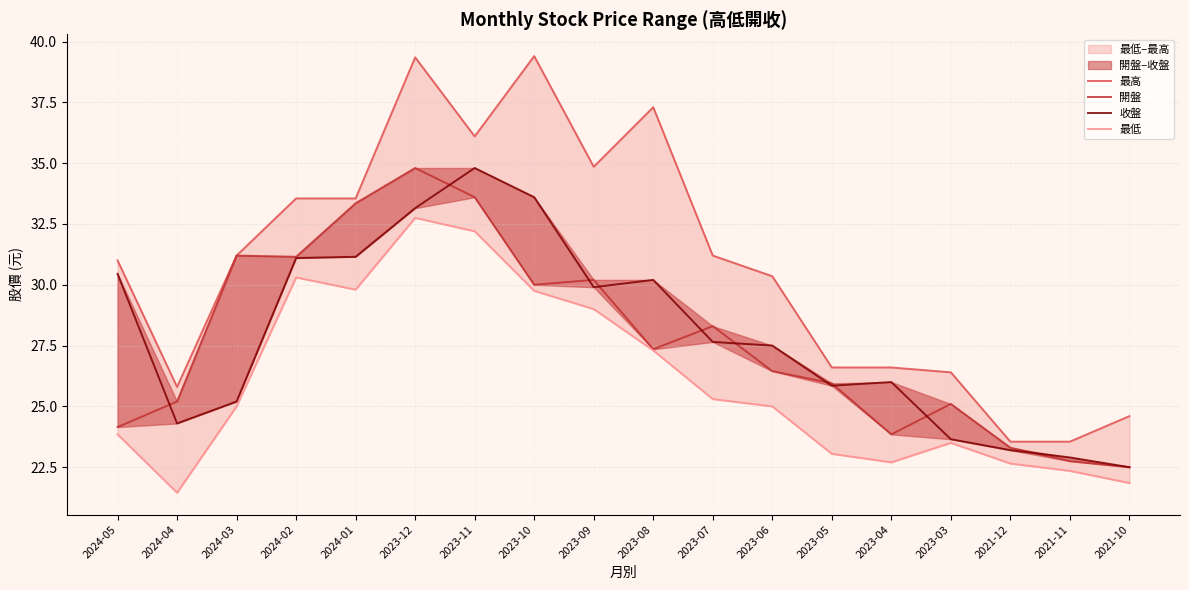

What is the greatest value displayed?

39.4